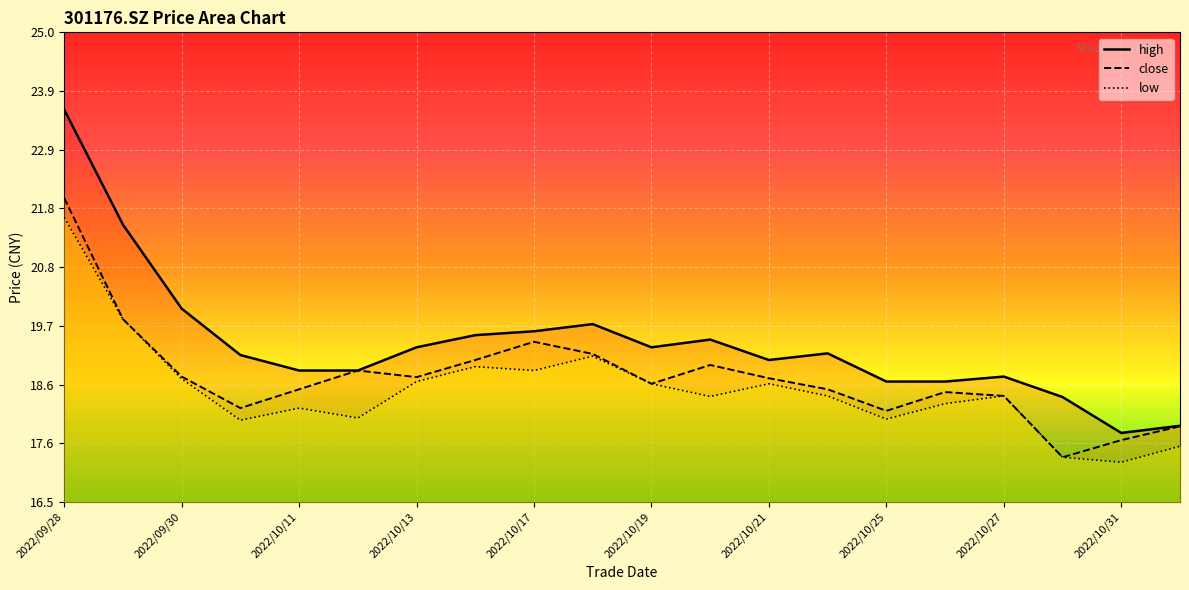

Between 2022/10/13 and 2022/10/17, which series saw the biggest shift?

close_line